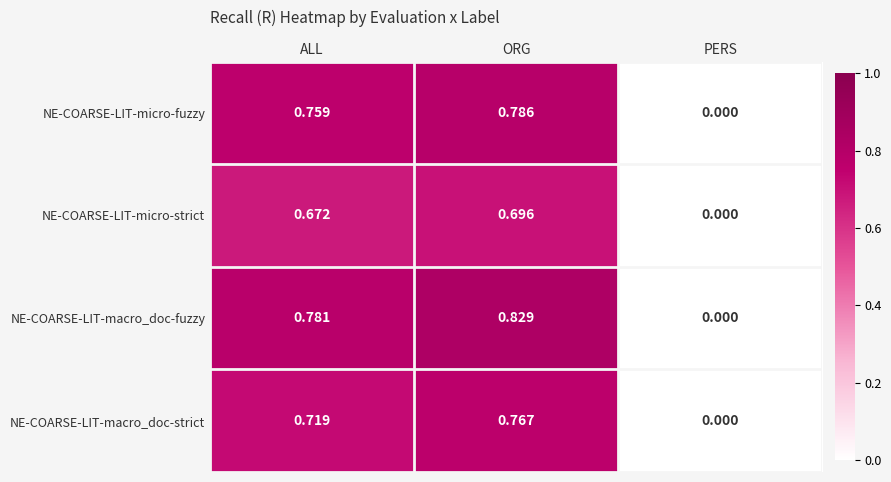

Is the value of NE-COARSE-LIT-macro_doc-fuzzy at ORG greater than the value of NE-COARSE-LIT-micro-fuzzy at PERS?

Yes